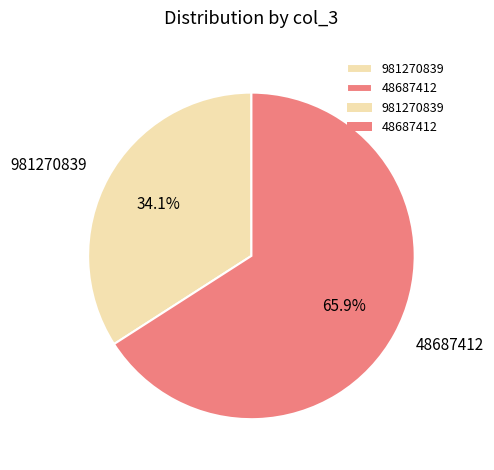

What is the largest slice in the pie chart?

48687412